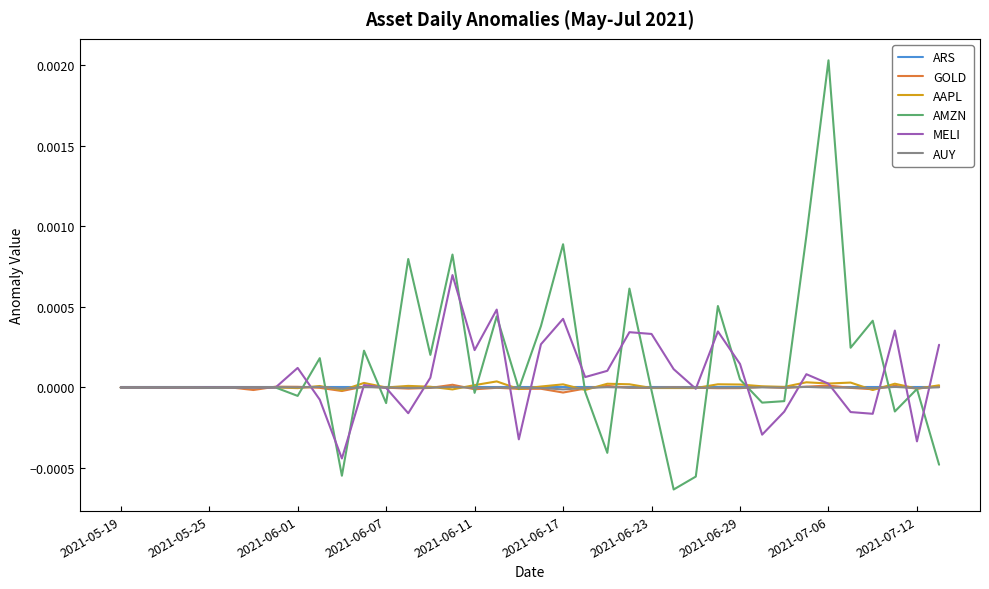

Which series has the largest range (max minus min)?

AMZN